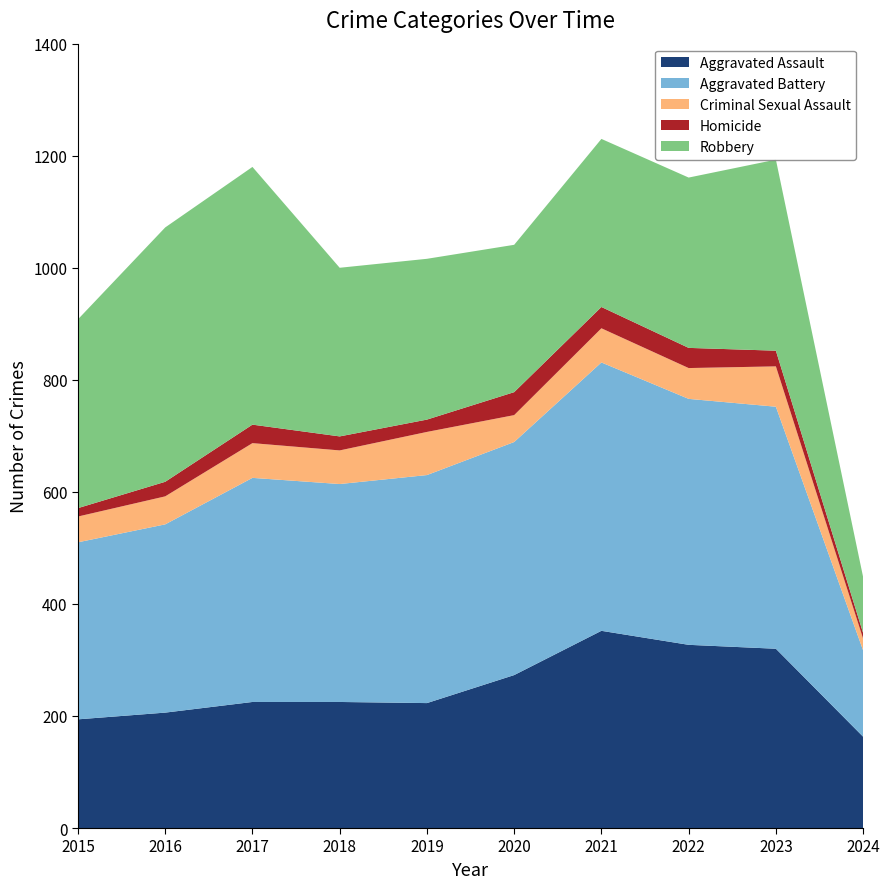

Reading right to left, extract all data points from this chart.

Aggravated Assault: 163	320	327	352	273	223	225	225	206	194
Aggravated Battery: 154	432	439	479	416	407	389	400	336	316
Criminal Sexual Assault: 21	72	55	61	48	77	60	62	50	46
Homicide: 10	28	36	38	41	22	25	33	26	15
Robbery: 100	341	304	300	263	287	301	460	454	337